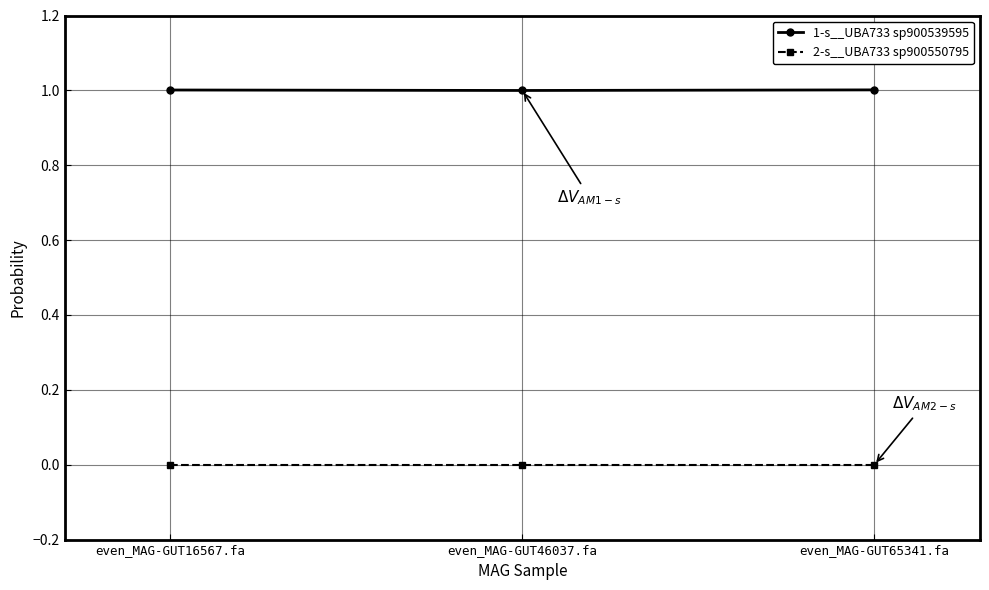

At even_MAG-GUT46037.fa, list the series in order from largest to smallest.

1-s__UBA733 sp900539595, 2-s__UBA733 sp900550795